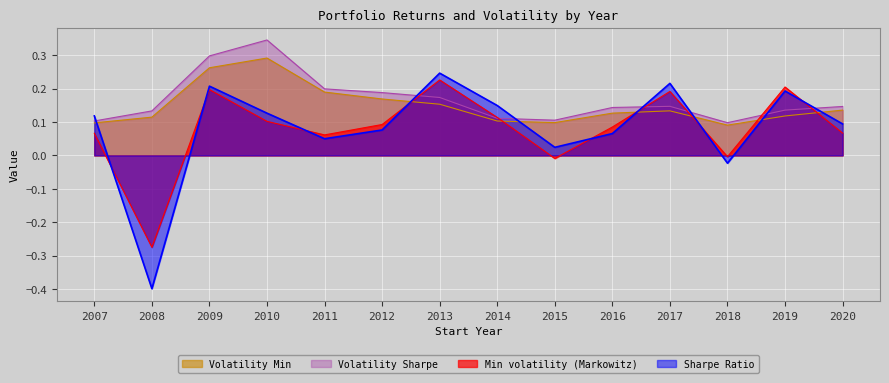

How many lines are shown in the chart?

4